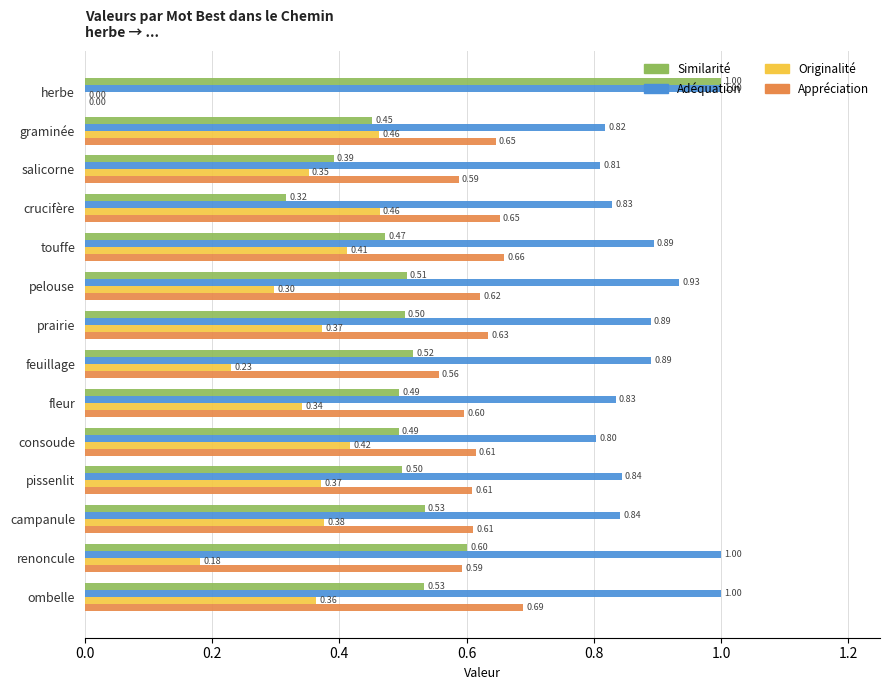

At which category is the sum across all series the highest?

ombelle